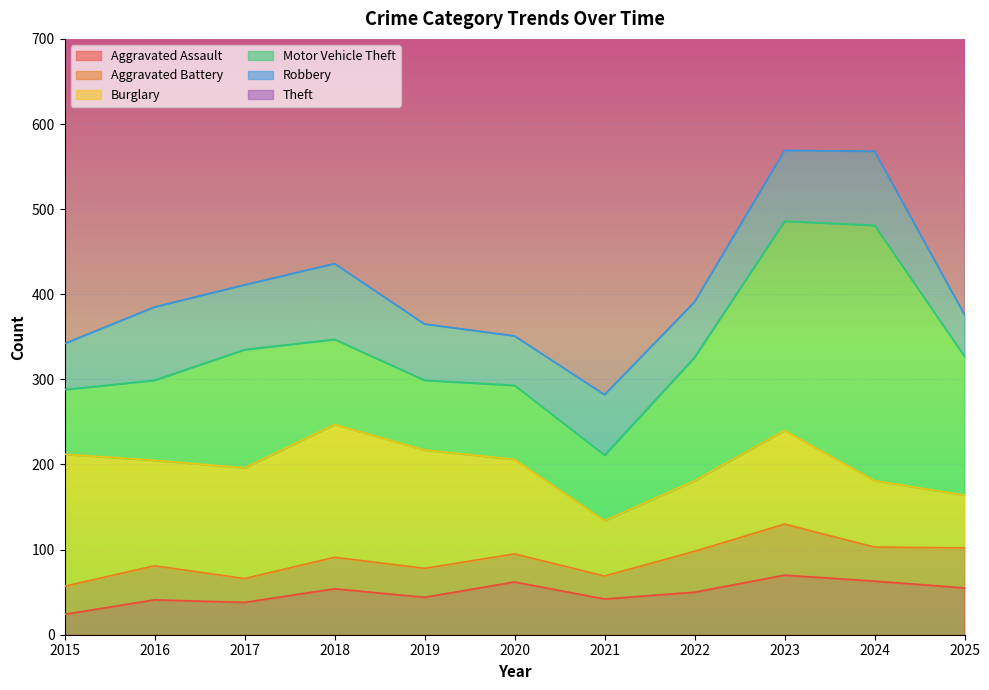

What is the total value across all series at 2022?

989